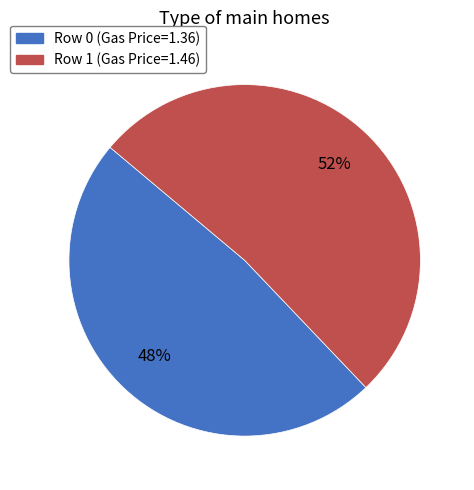

To the nearest percent, what is the average slice percentage?

50%